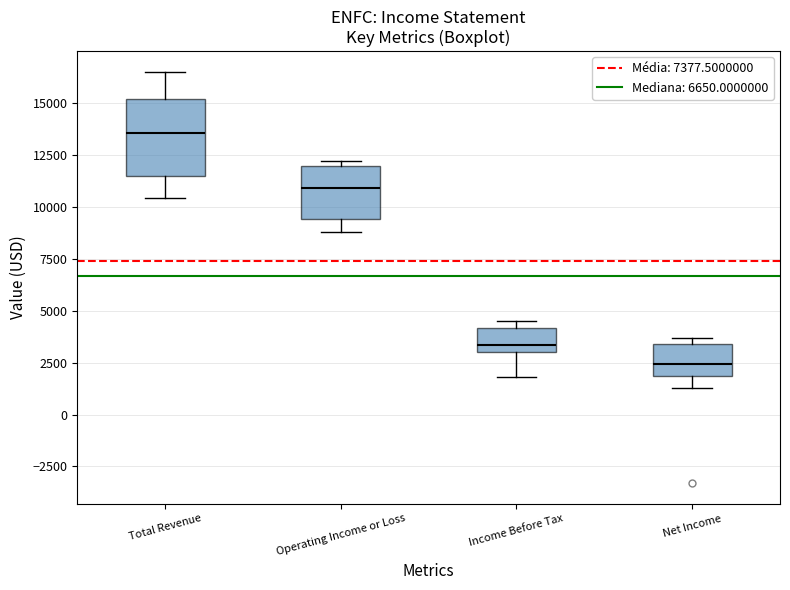

Comparing the boxes themselves (not the whiskers), which one is the tallest?

Total Revenue